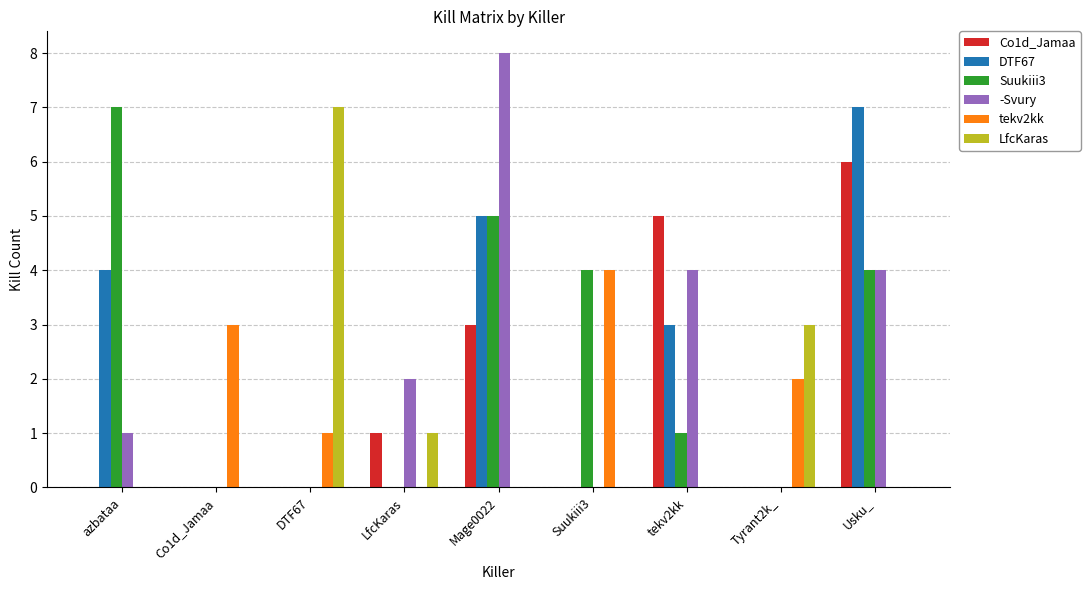

The tekv2kk series shows 1 at Usku_. True or false?

False